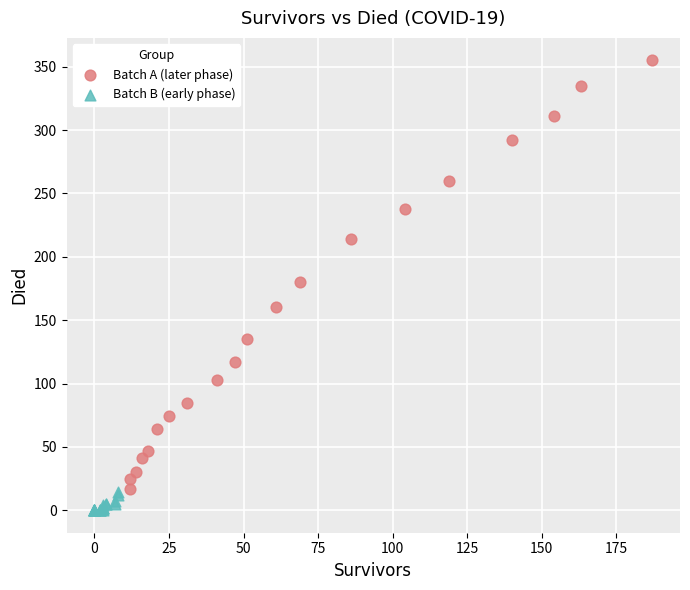

Which series has the largest Y range (max minus min)?

Batch A (later phase)